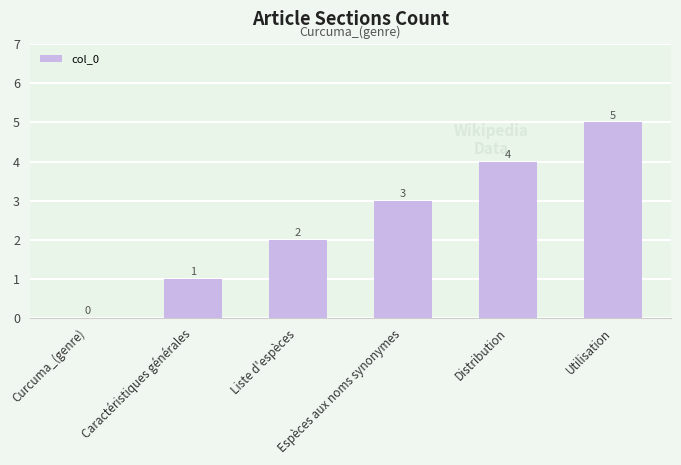

What is the sum of all values?

15